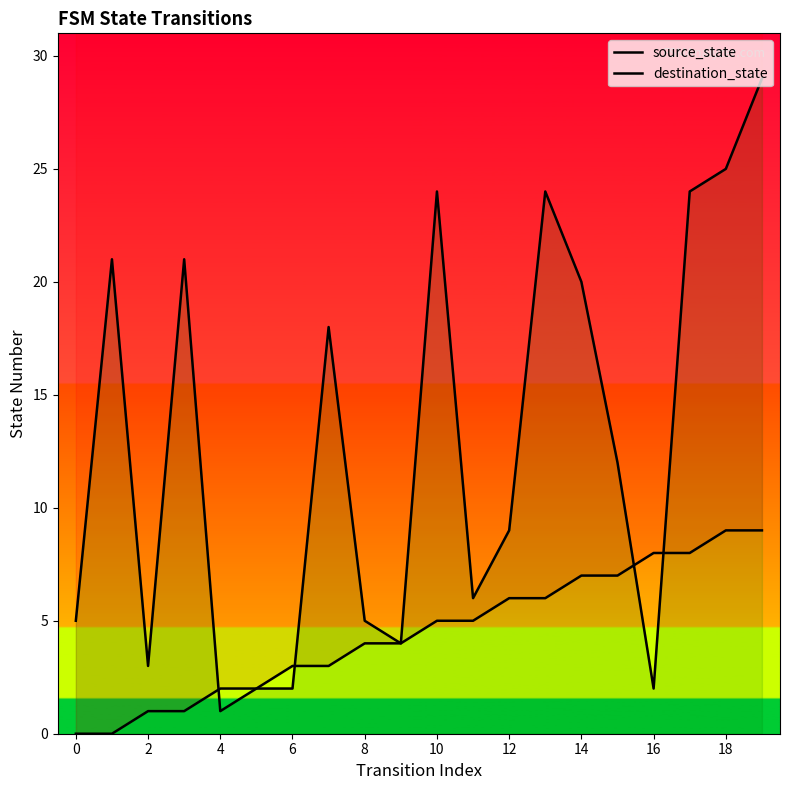

Does the chart display data point markers on the line(s)?

No